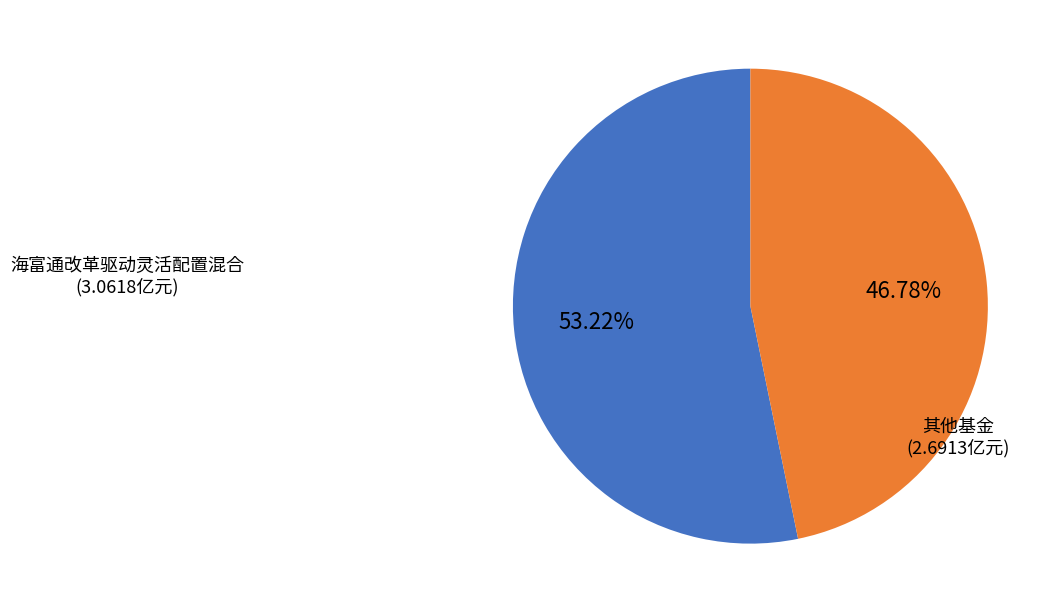

Is there any slice that represents more than half of the pie?

Yes